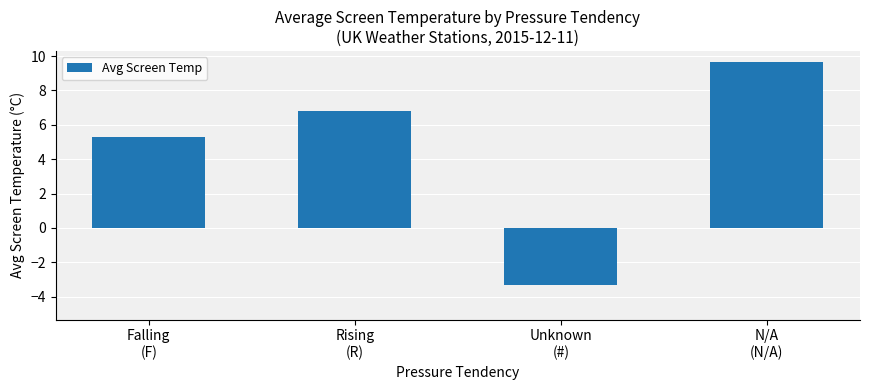

True or false: the data shows -3.3 at Unknown
(#).

True